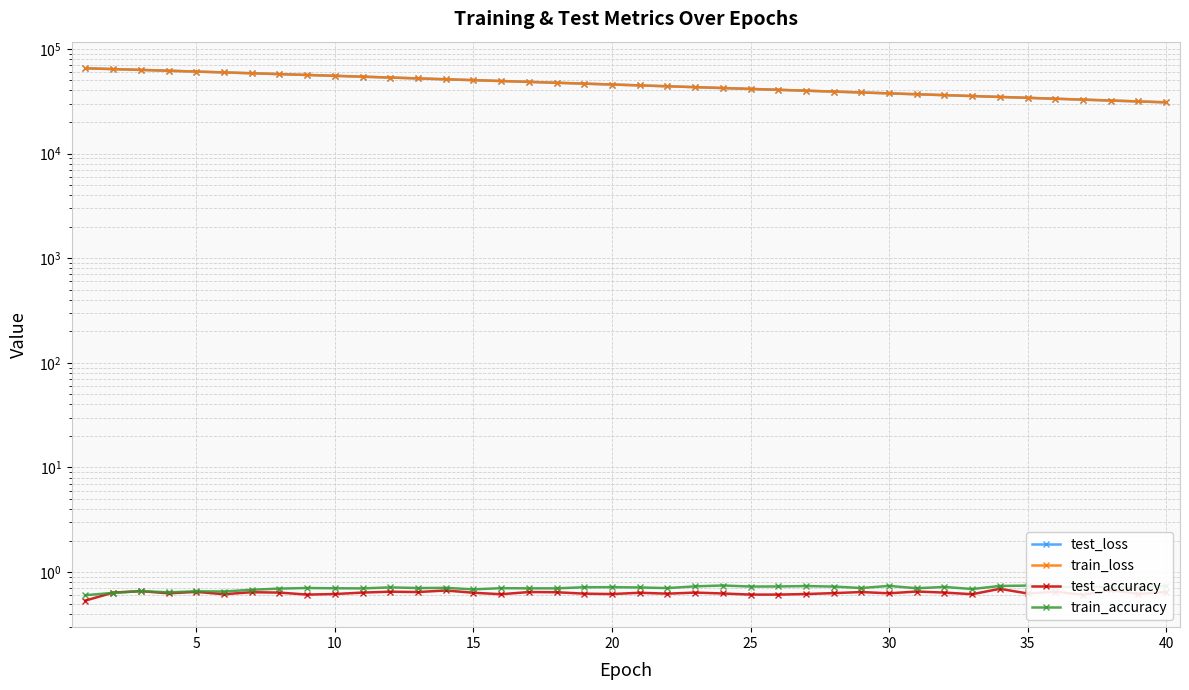

How many lines are shown in the chart?

4